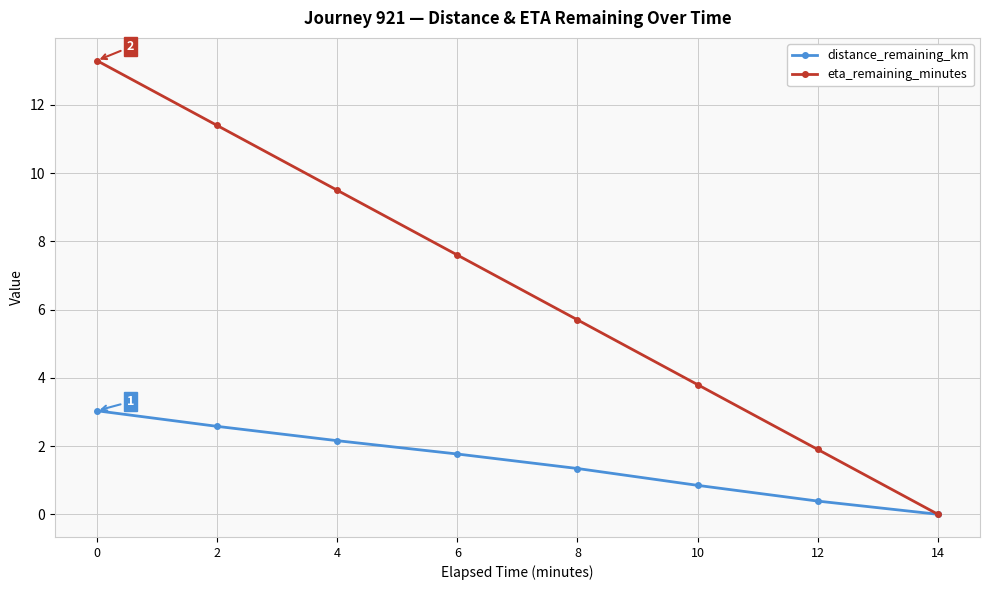

How many values in the eta_remaining_minutes series exceed 7?

4